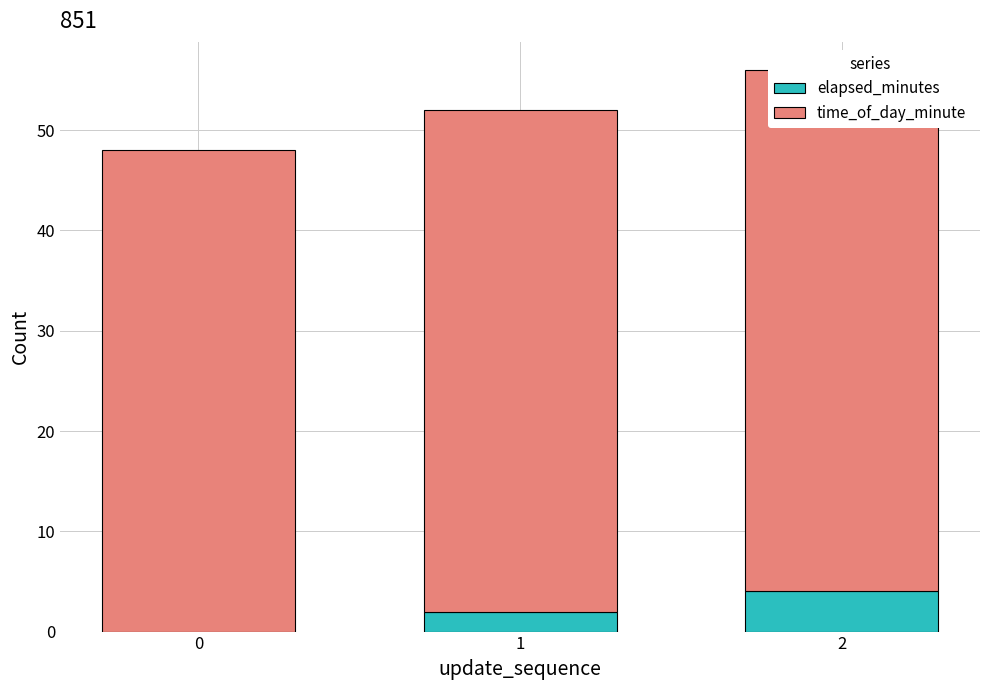

At which category does the chart reach its peak across all series?

2